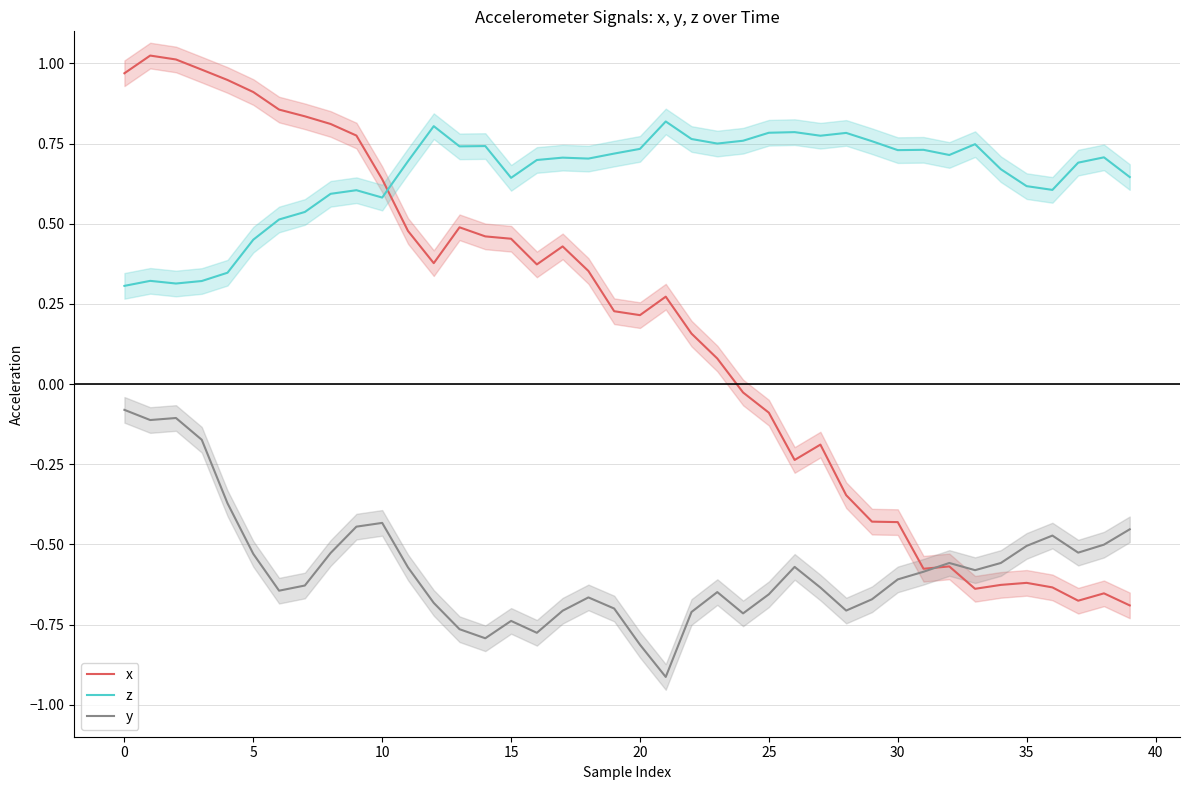

Where is x nearest to the value 0?

24